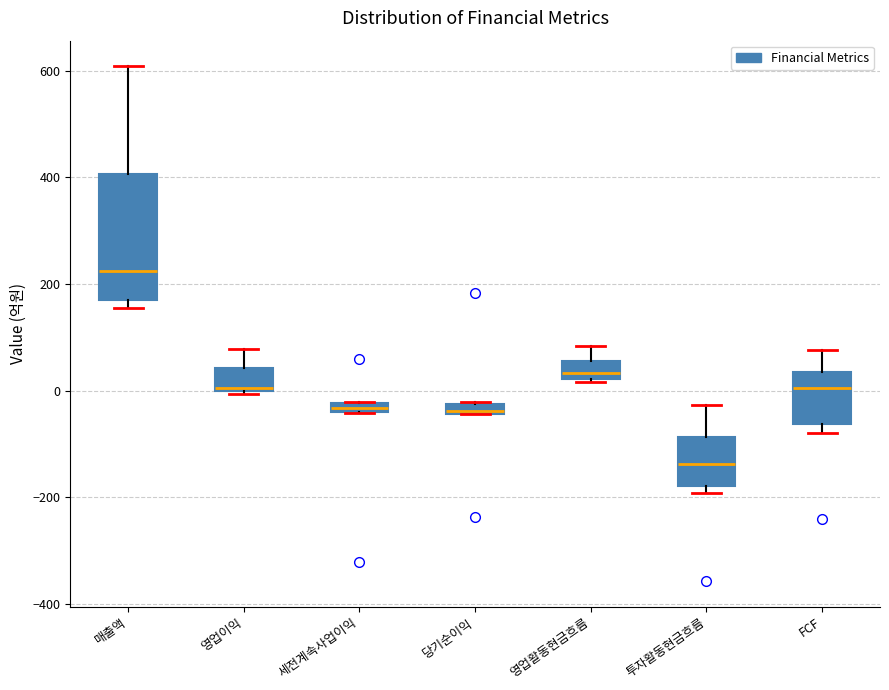

Comparing the boxes themselves (not the whiskers), which one is the tallest?

매출액